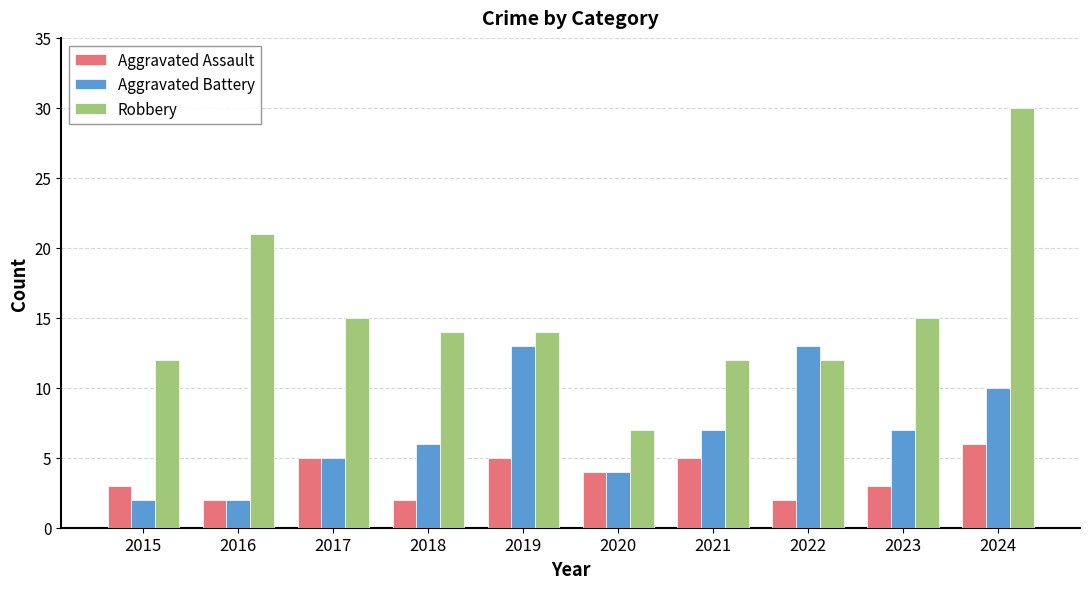

How many bars are there in each group?

3